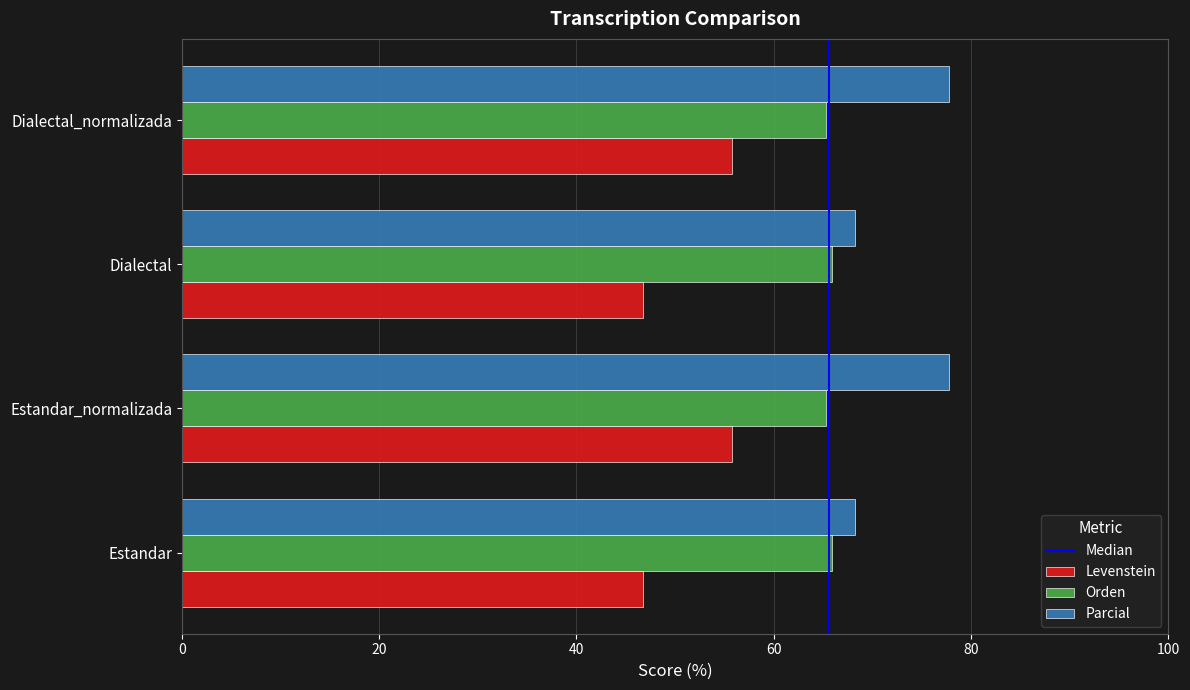

Count the number of data series in this chart.

3